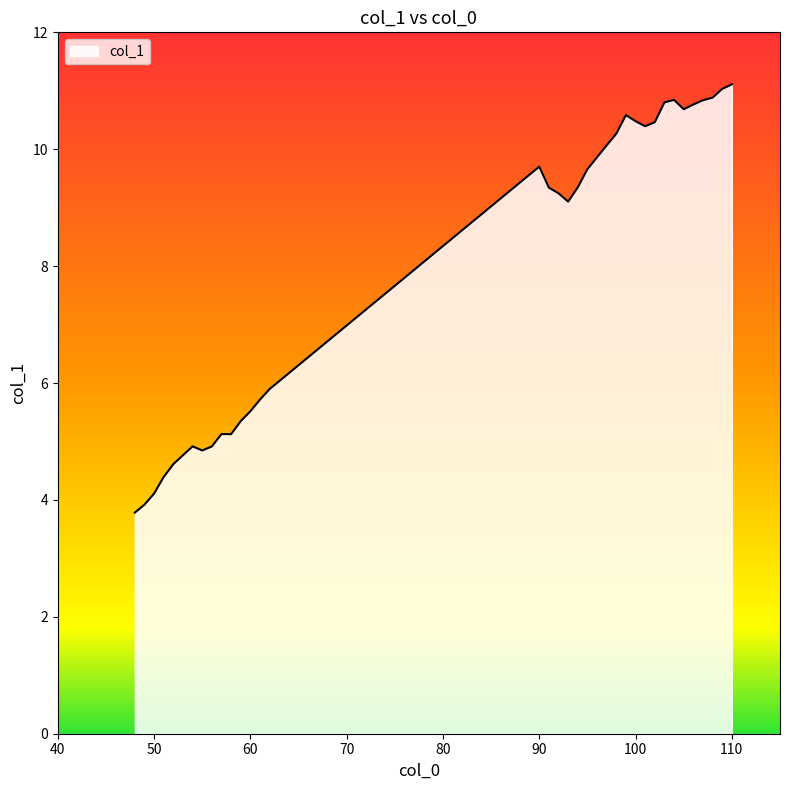

What is the difference between the maximum and minimum values?

7.3